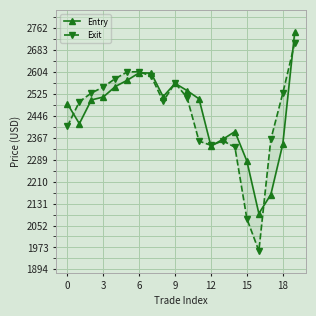

How many lines are shown in the chart?

2